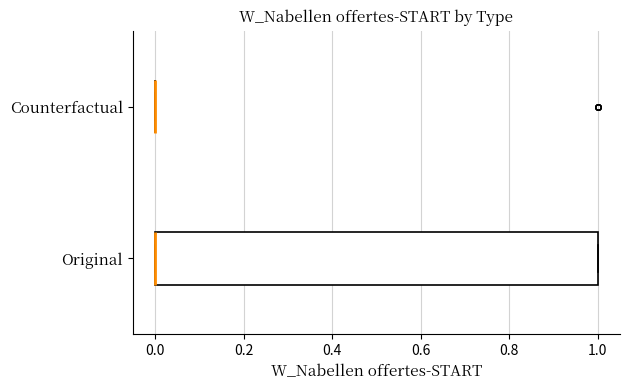

Reading bottom to top, read every box against the x-axis: the position of its median line, the range the box covers, and the ends of its whiskers. The values are not printed on the chart, so give them approximately, as read against the axis.

Original: median 0 (drawn on the box's left edge), box 0 to 1, whiskers 0 to 1
Counterfactual: box collapsed to a line at 0, whiskers 0 to 0